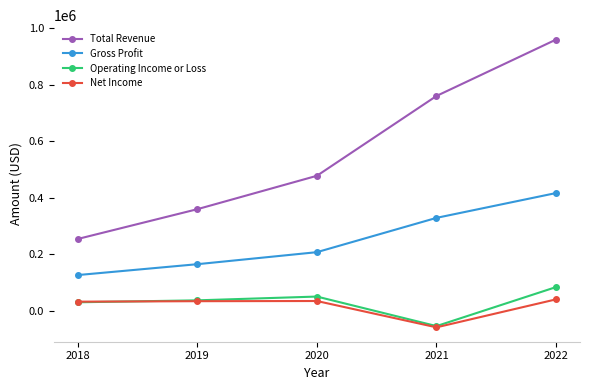

What is the average value of the Total Revenue series?

562620